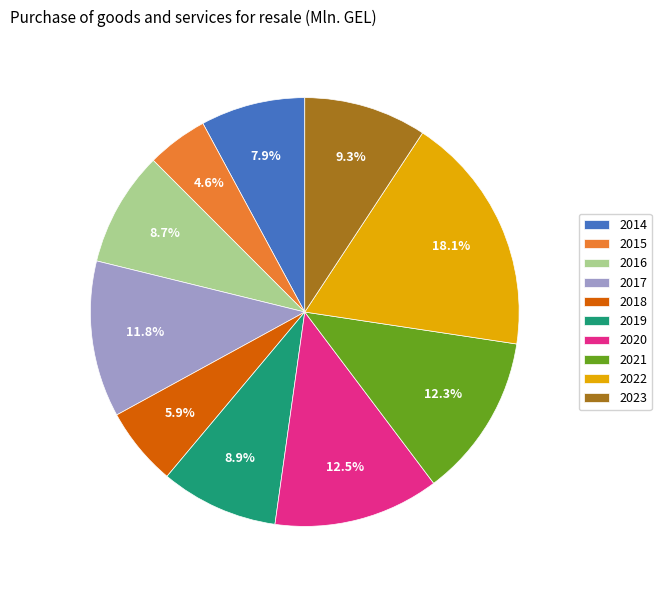

What is the smallest slice in the pie chart?

2015